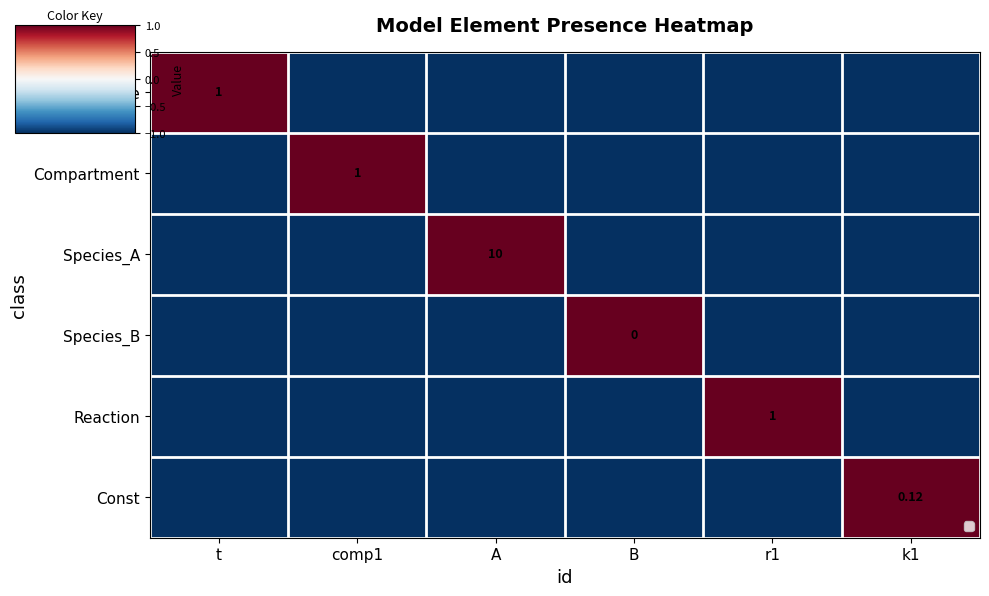

Which category has the highest value in the Species_A series?

A